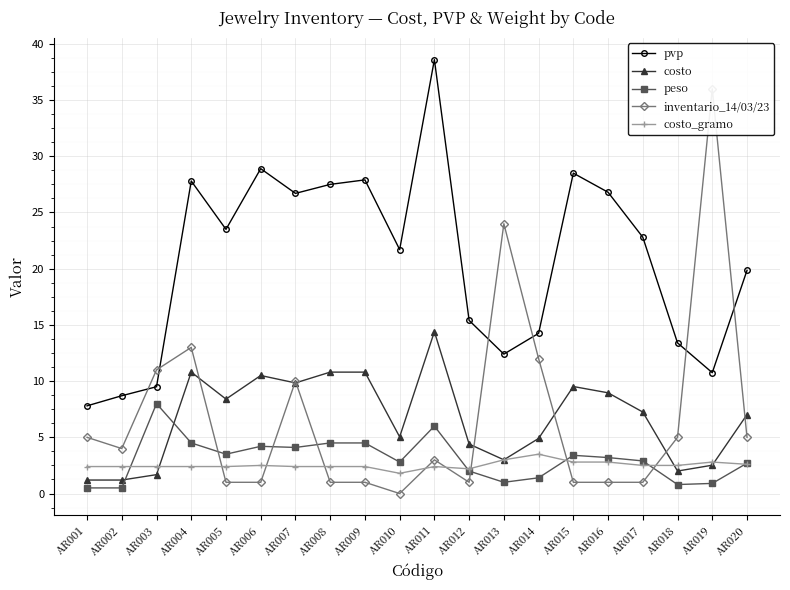

How many data points in costo_gramo are above 2?

19